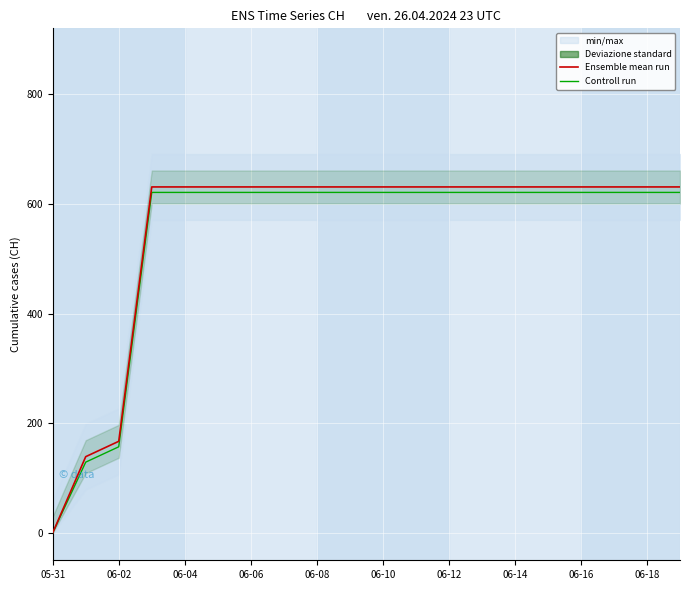

How many data points in Controll run are less than 621?

3